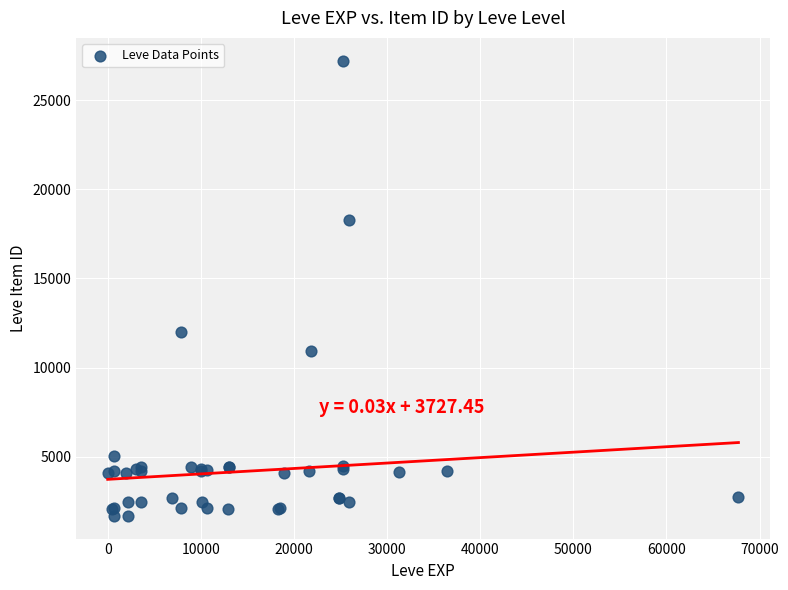

What Y value in the scatter plot is closest to 14448?

12018